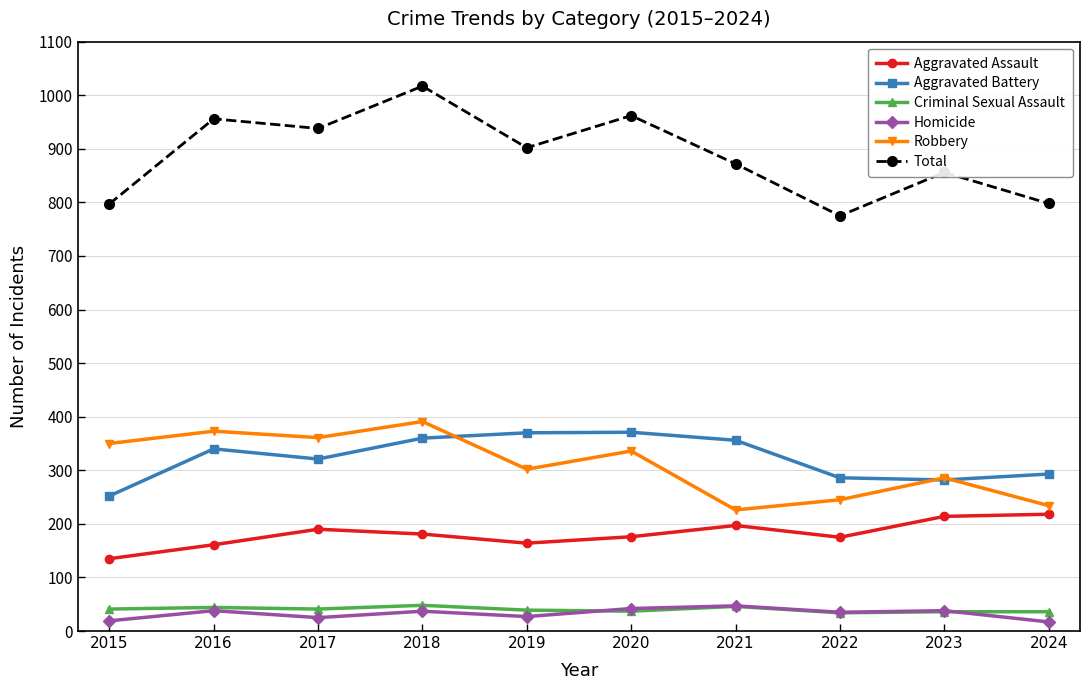

Which series has the largest range (max minus min)?

Total